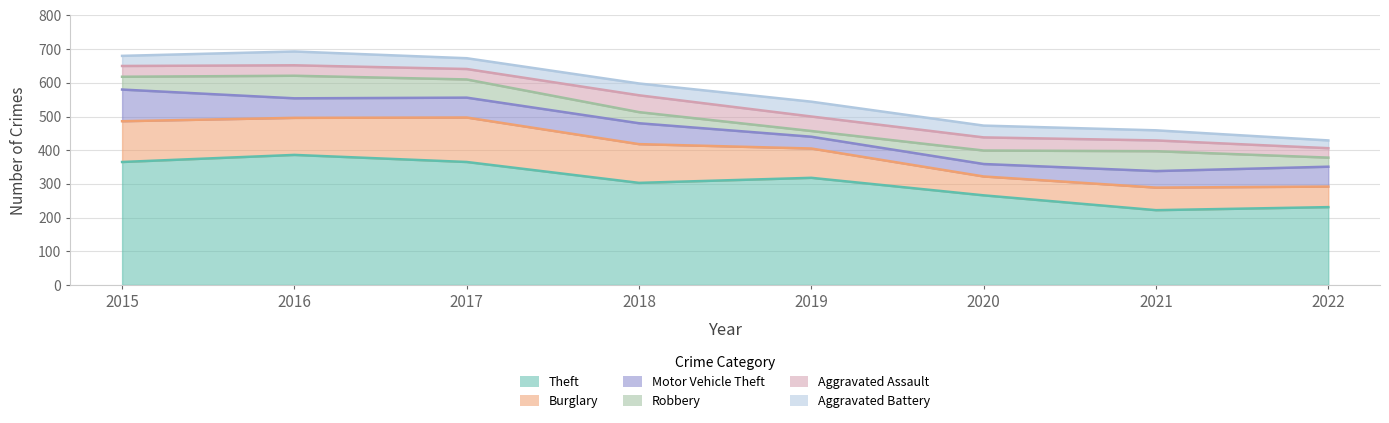

Which category has the highest value in the Theft series?

2016